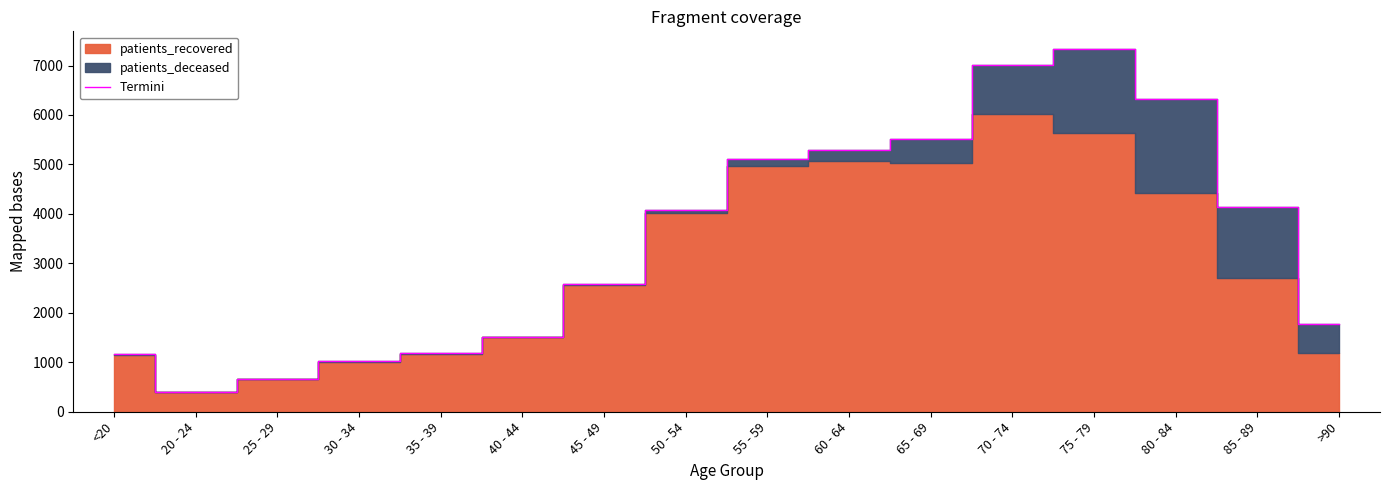

List the labels in order of value, smallest first.

20 - 24, 25 - 29, 30 - 34, <20, 35 - 39, 40 - 44, >90, 45 - 49, 50 - 54, 85 - 89, 55 - 59, 60 - 64, 65 - 69, 80 - 84, 70 - 74, 75 - 79